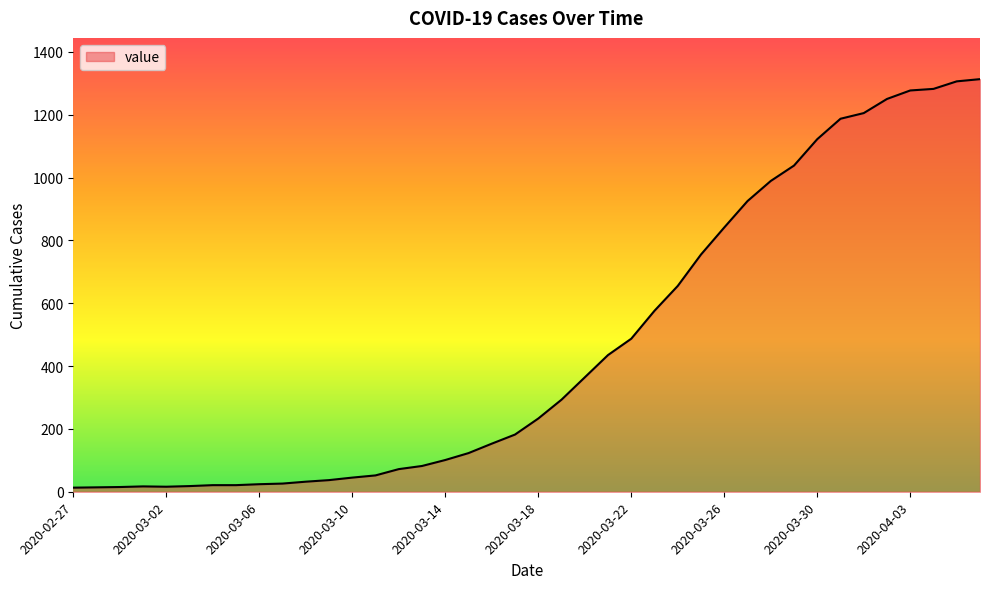

What is the minimum value shown in the chart?

13